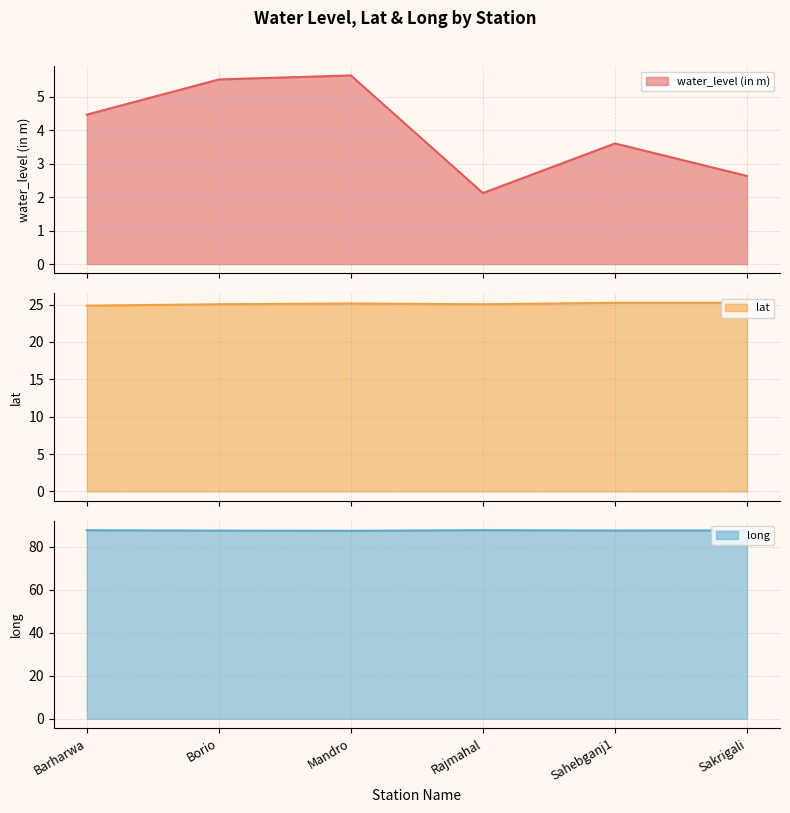

Is the value of long at Mandro greater than the value of lat at Borio?

Yes